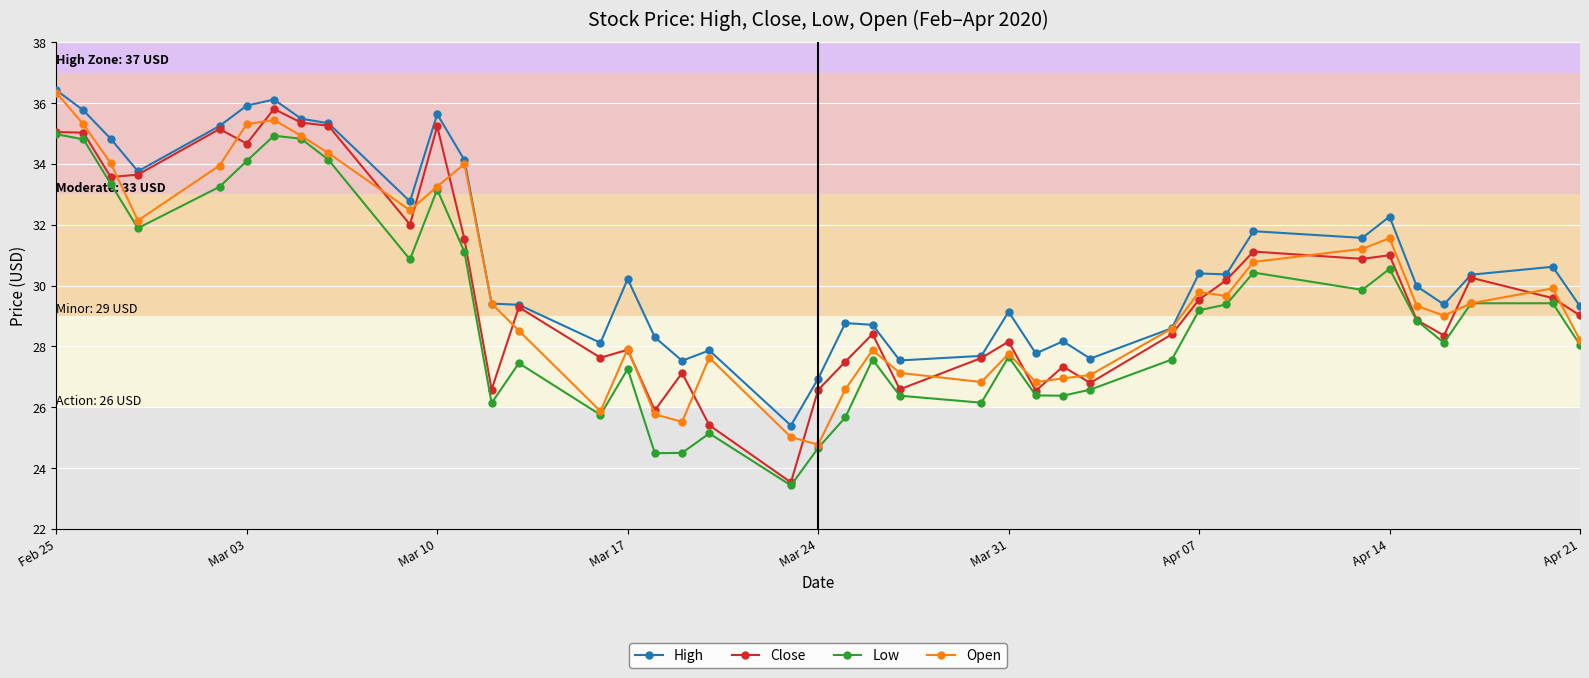

How many distinct data groups are displayed?

4